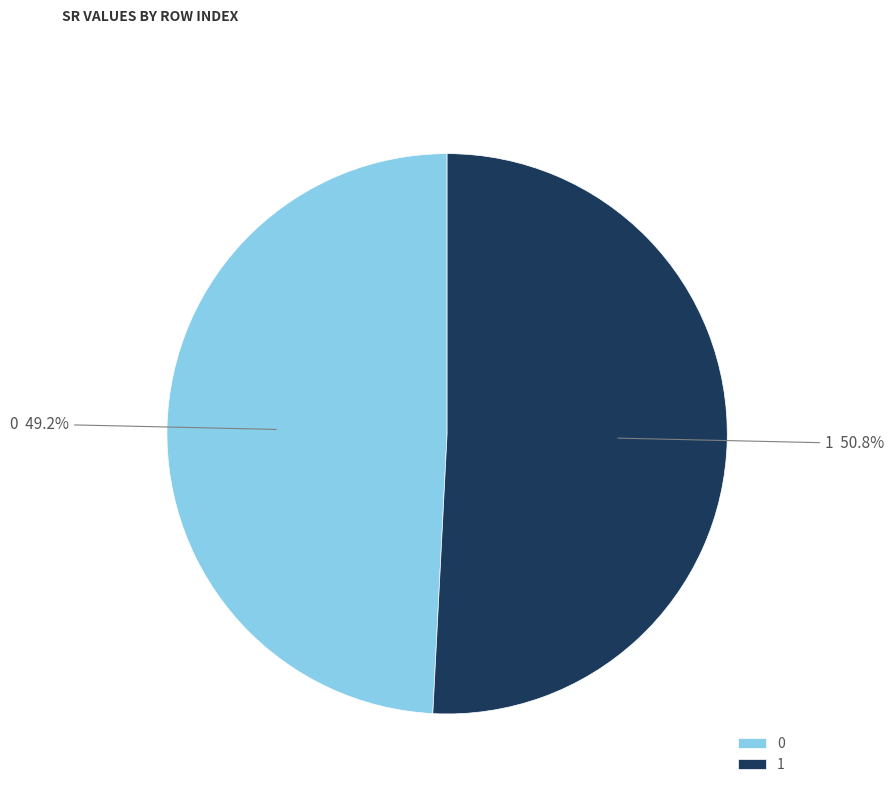

Is there a majority slice in this chart?

Yes